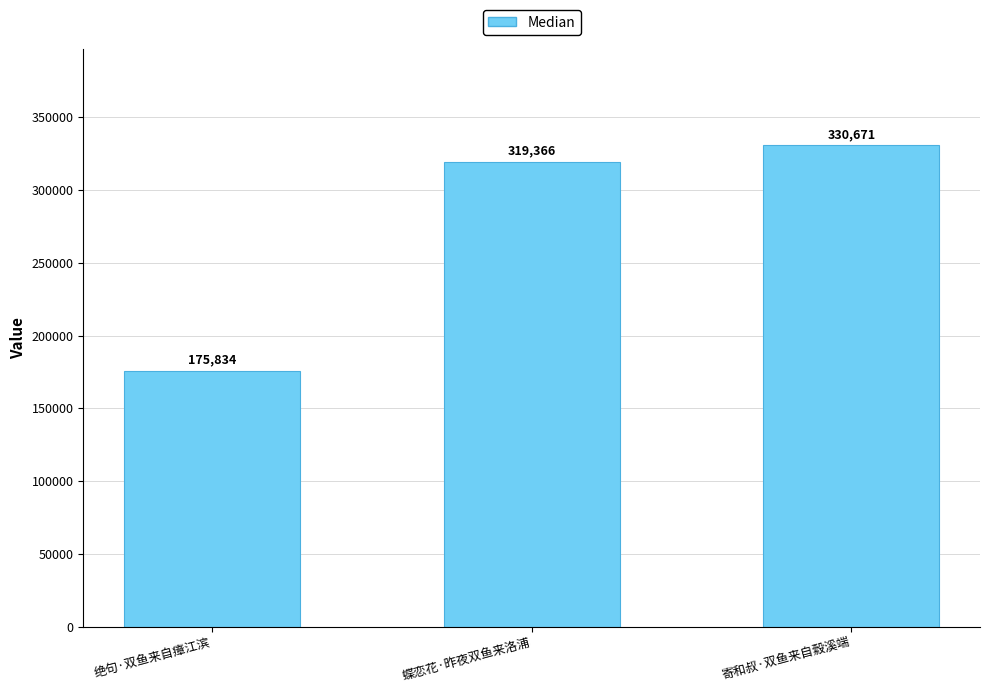

What is the sum of all values?

825871